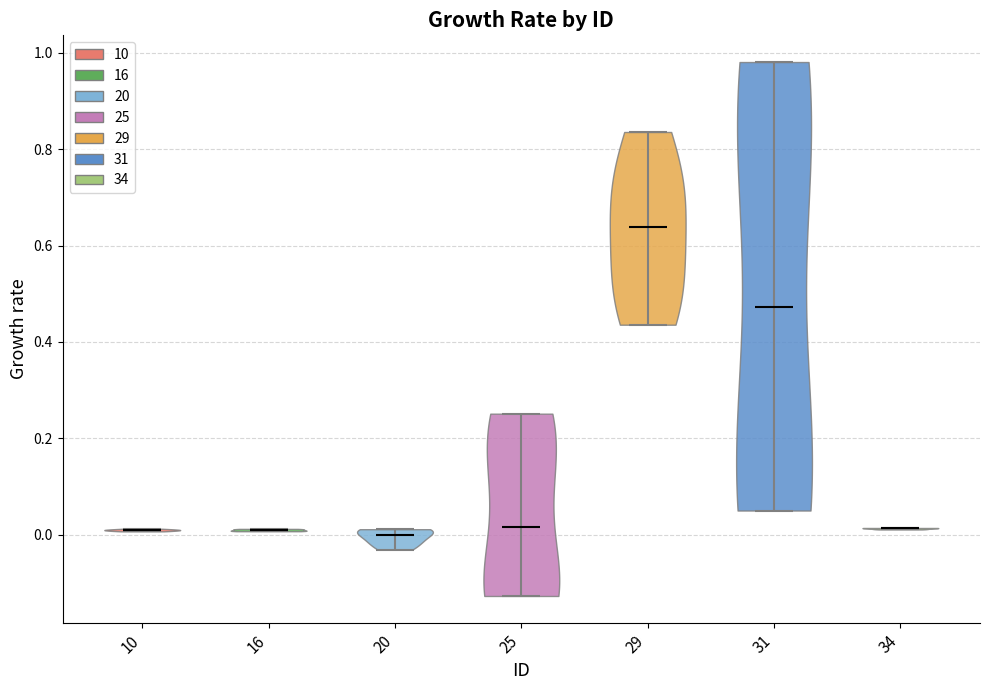

Reading left to right, read every violin against the y-axis: where its median line is, and the lowest and highest points it reaches. The values are not printed on the chart, so give them approximately, as read against the axis.

10: median line 0.00, lowest point 0.00, highest point 0.02
16: median line 0.00, lowest point 0.00, highest point 0.02
20: median line 0.00, lowest point -0.04, highest point 0.02
25: median line 0.02, lowest point -0.12, highest point 0.26
29: median line 0.64, lowest point 0.44, highest point 0.84
31: median line 0.48, lowest point 0.04, highest point 0.98
34: median line 0.02, lowest point 0.02, highest point 0.02